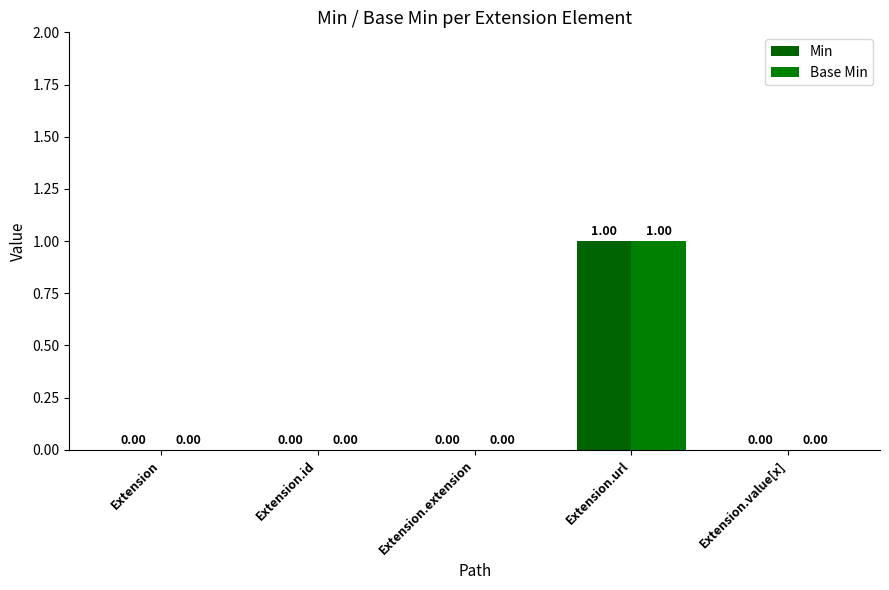

What are all the series names shown in the legend?

Min, Base Min